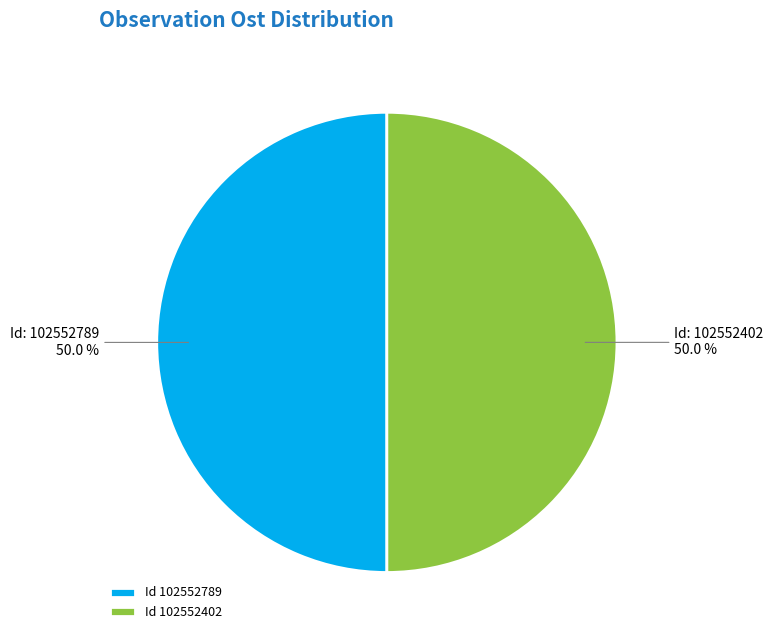

What is the ratio of the value at Id 102552402 to the value at Id 102552789?

1.0